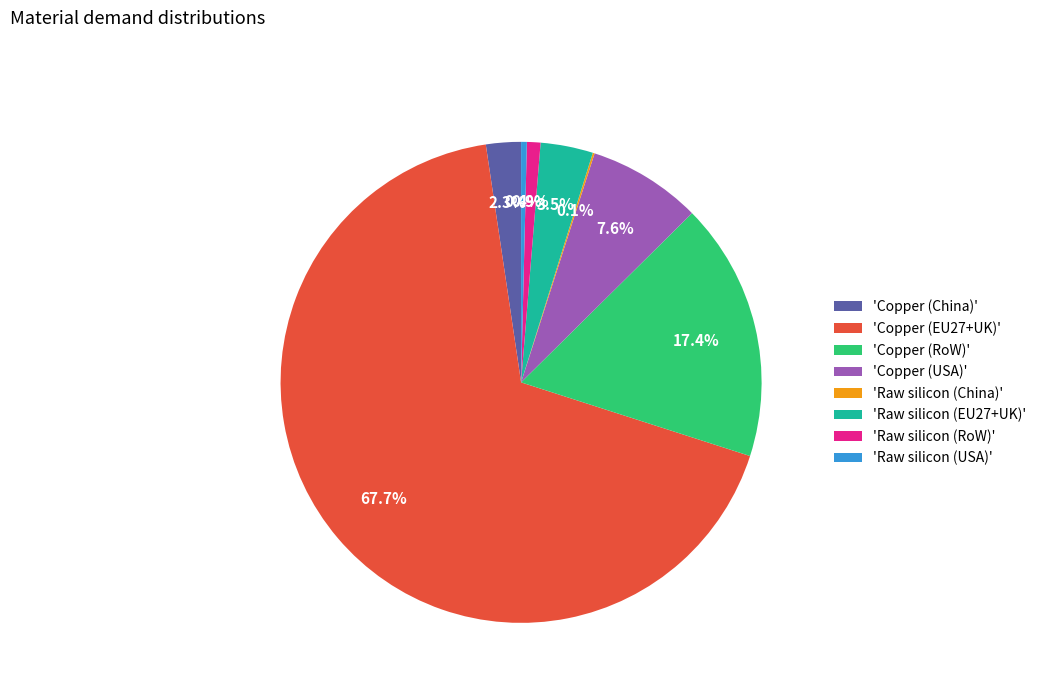

Which category has the biggest portion of the pie?

'Copper (EU27+UK)'